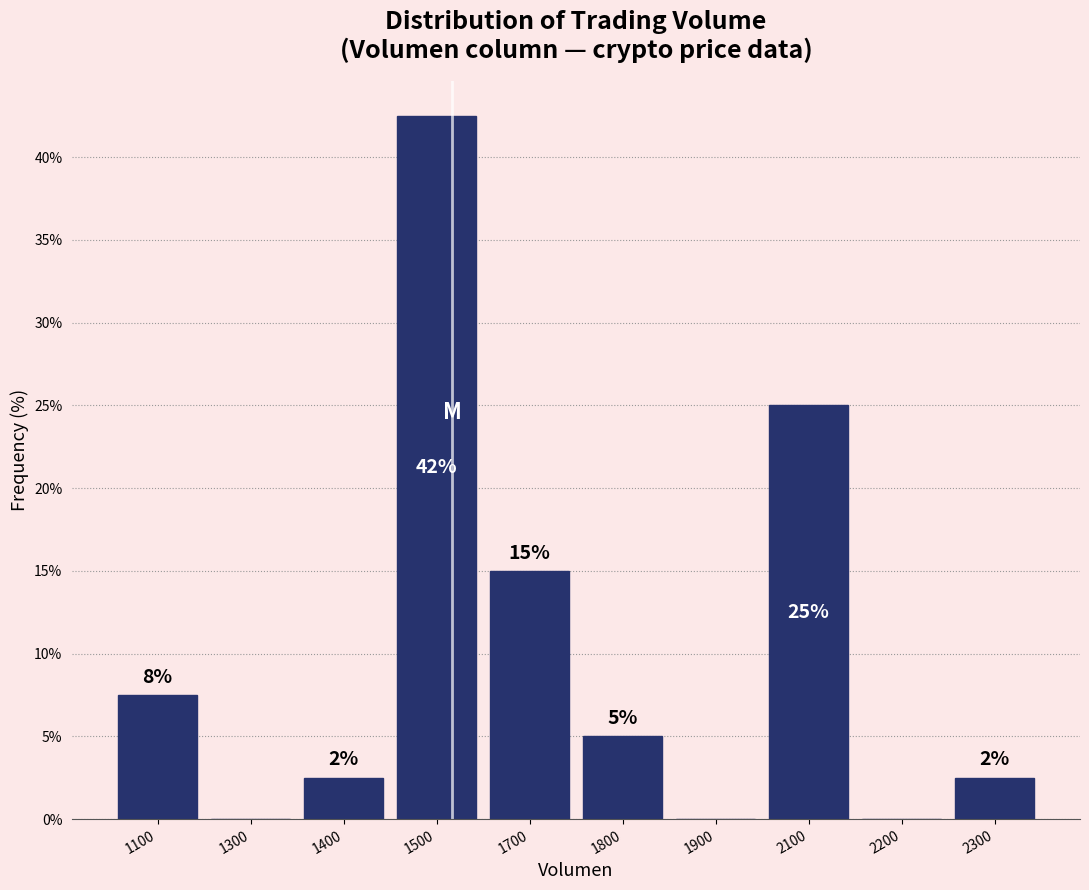

Are the bars horizontal?

No